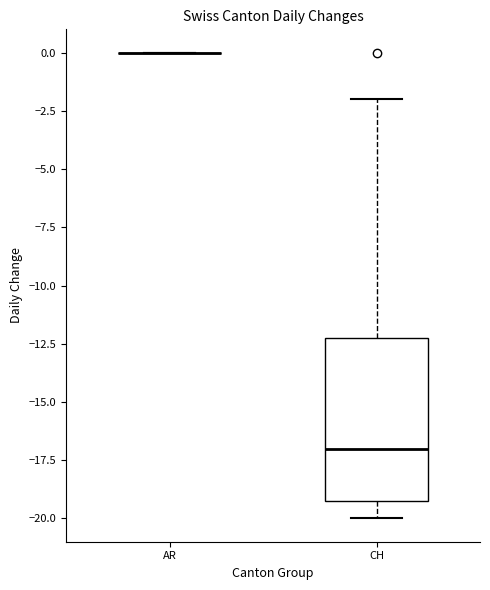

Reading left to right, transcribe this box plot: for each box, give where its median line is, the range the box spans, and where its two whiskers end, as read against the y-axis. The values are not printed on the chart, so give them approximately, as read against the axis.

AR: box collapsed to a line at 0, whiskers 0 to 0
CH: median -17, box -19 to -12, whiskers -20 to -2